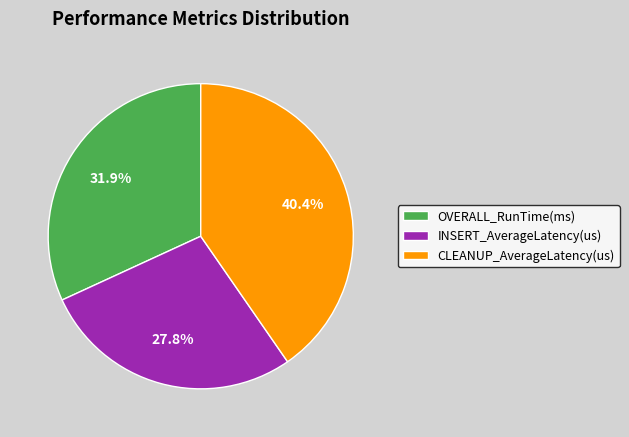

How many segments does this pie chart have?

3